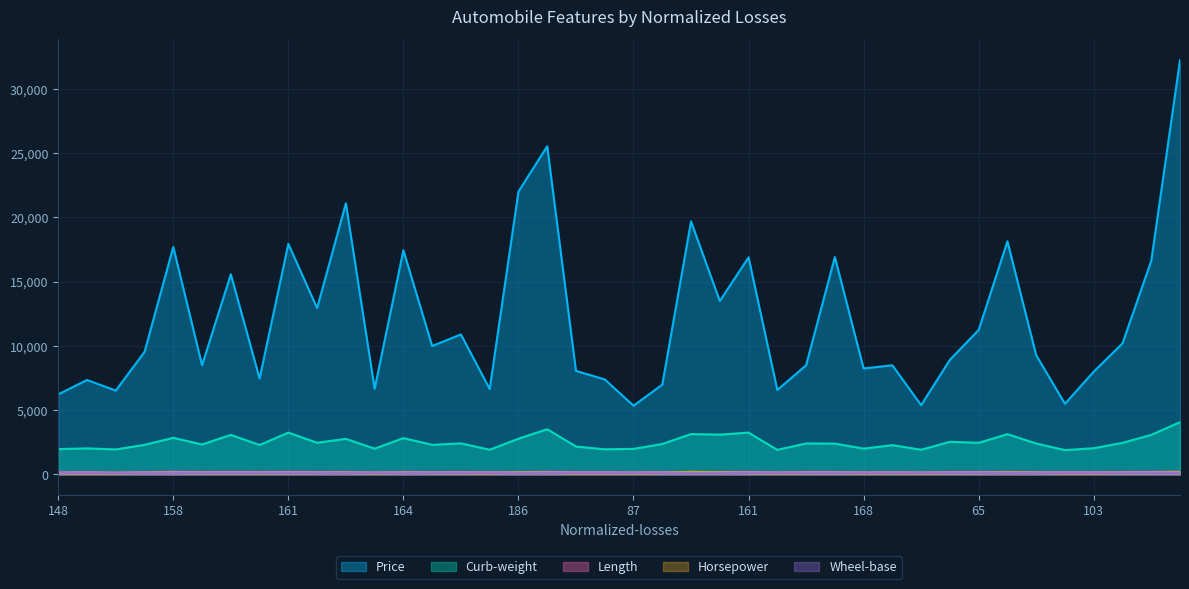

Which series has the largest range (max minus min)?

Price